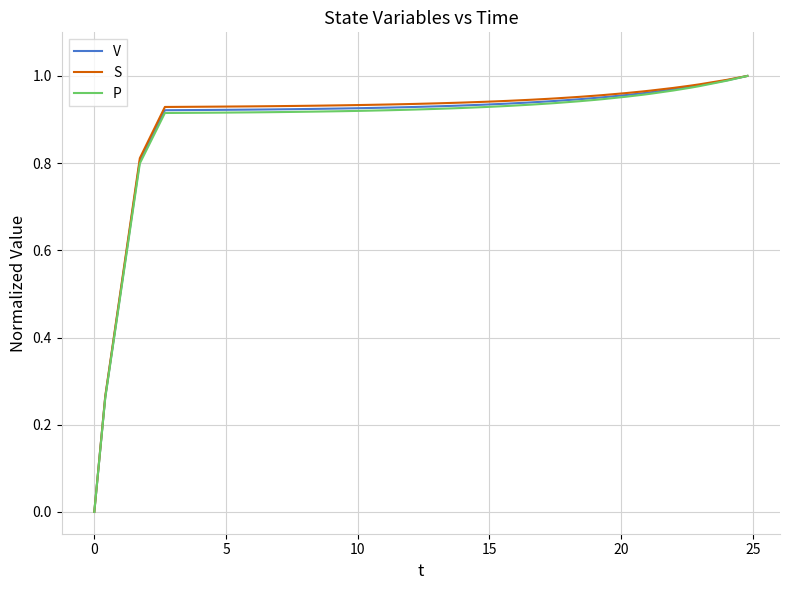

At how many categories does at least one series exceed 0?

39